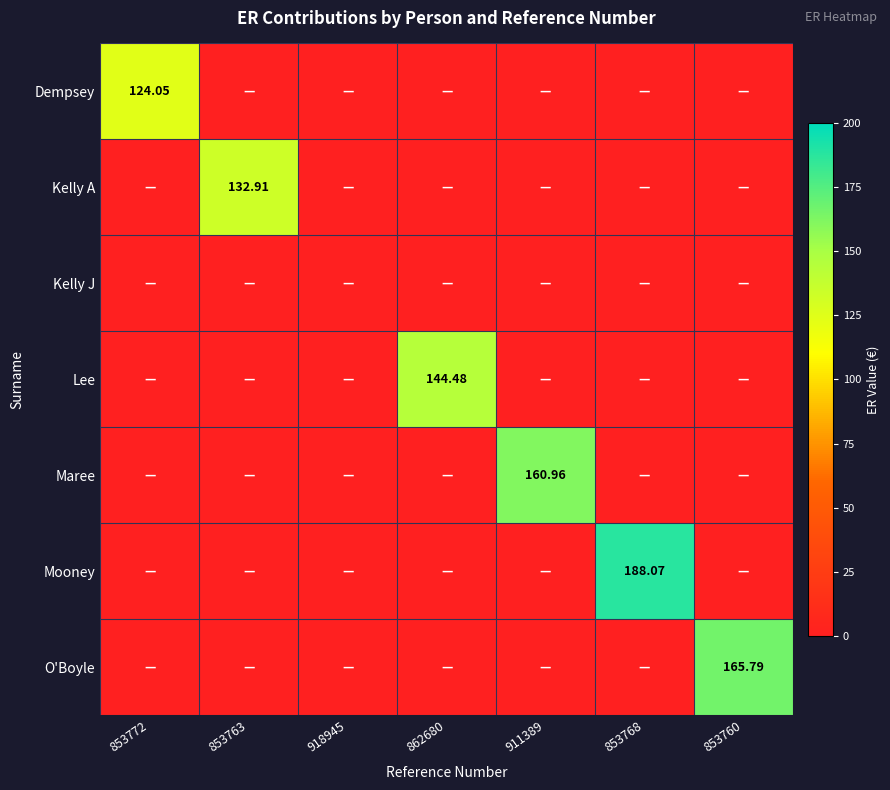

Is it true that O'Boyle equals -85.3 at 853772?

False